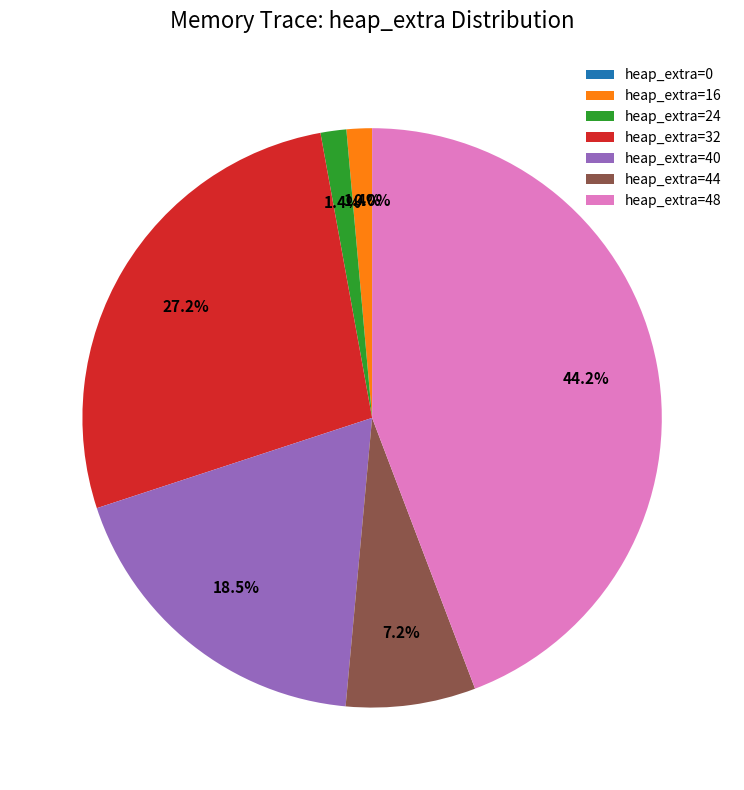

Which has a higher value, 24 or 16?

24